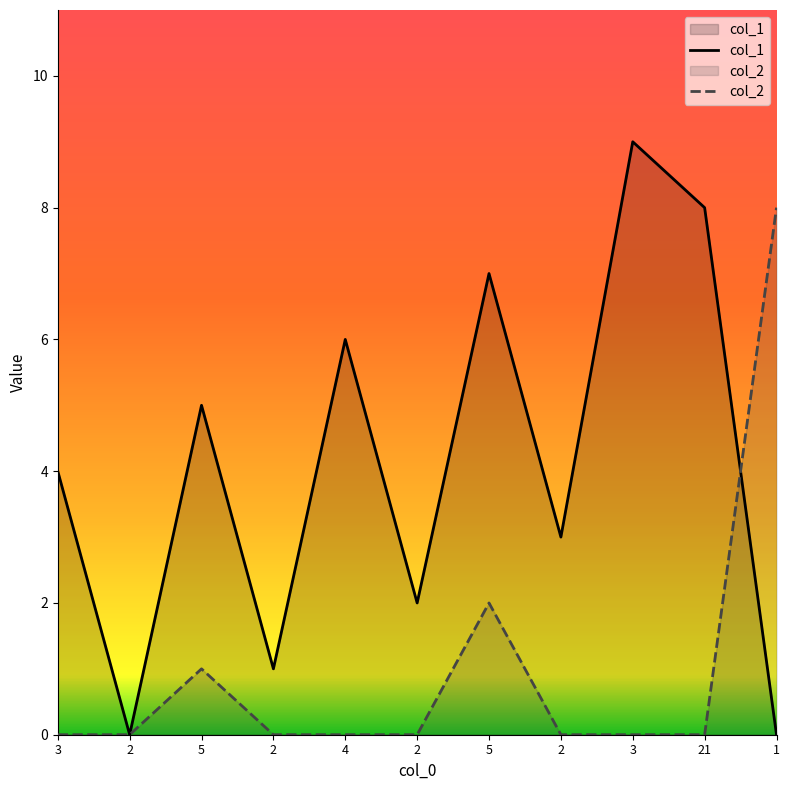

How many lines are shown in the chart?

2